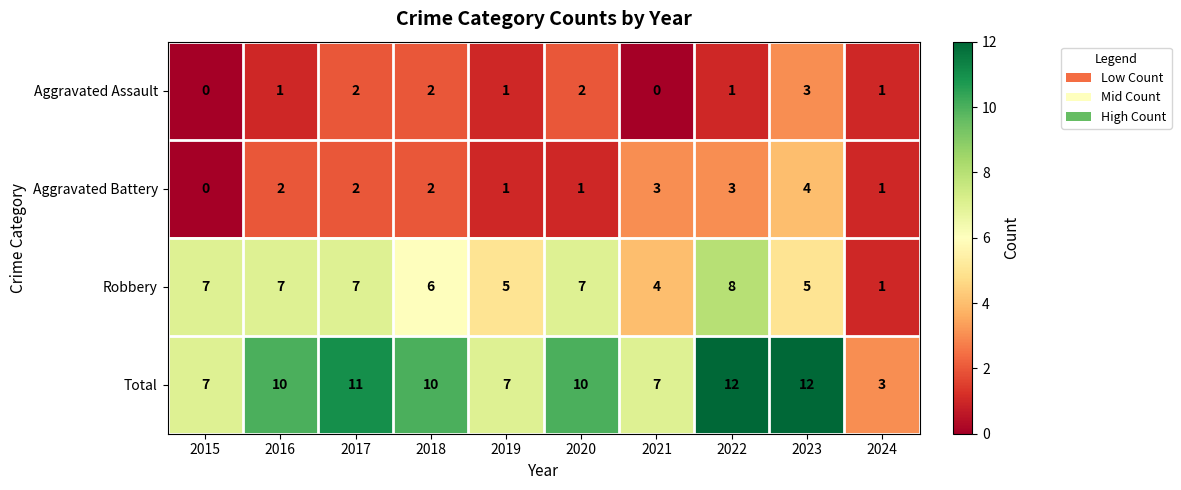

What is the sum of the Robbery values at 2016 and 2018?

13